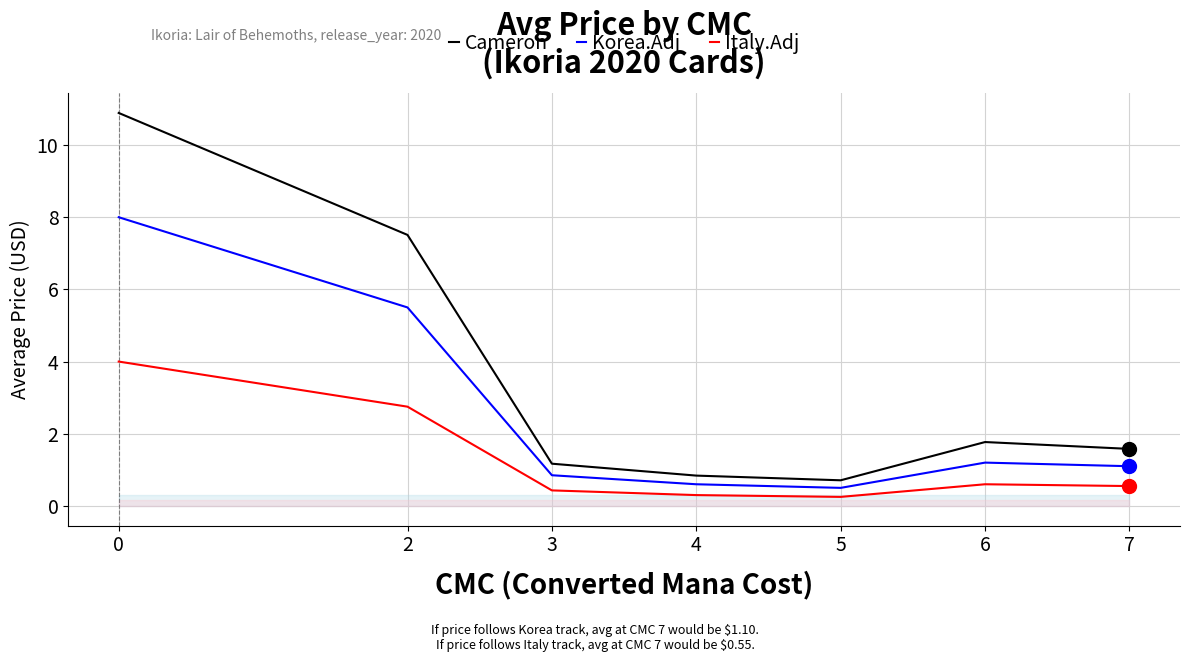

True or false: Italy.Adj and Cameron cross at least once.

False